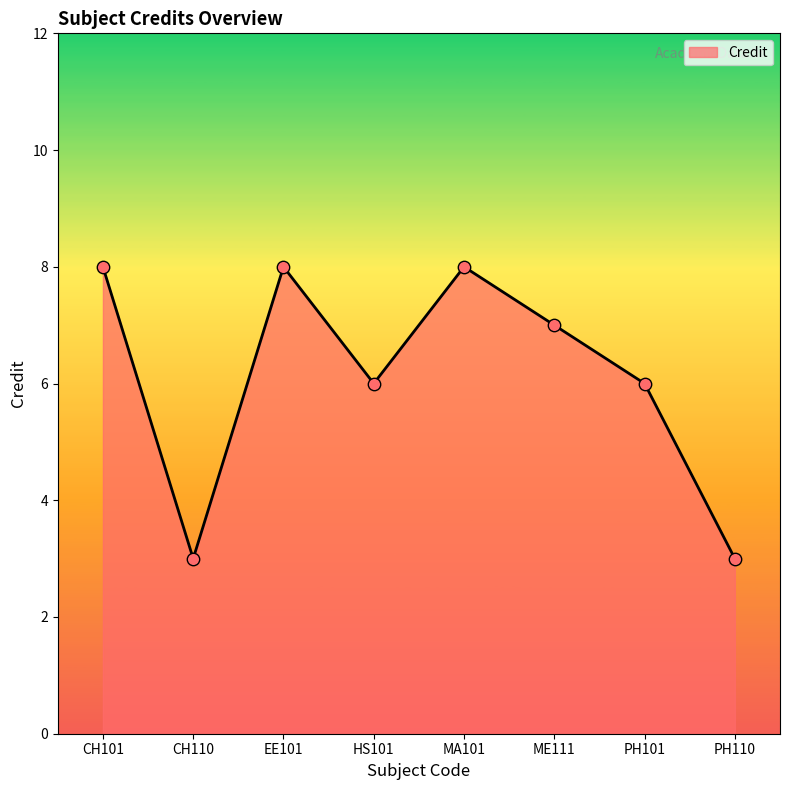

What is the change in value from EE101 to ME111?

-1